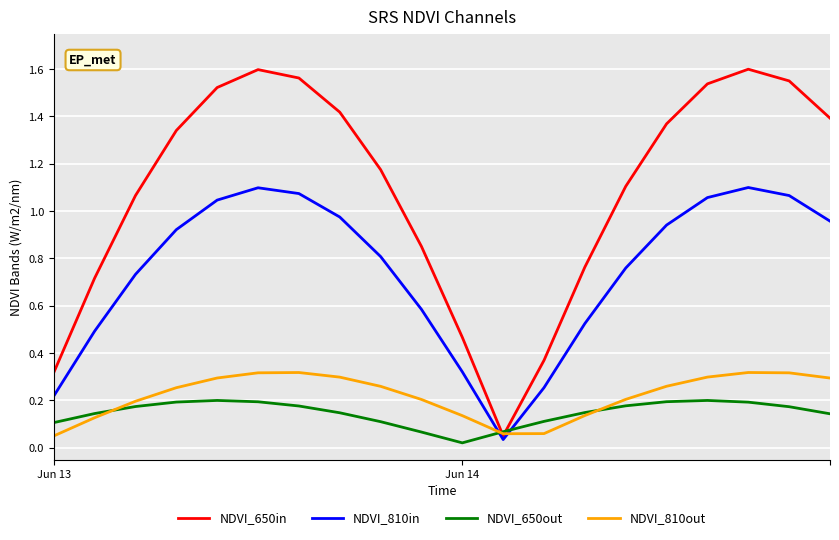

Which series has the widest spread of values?

NDVI_650in